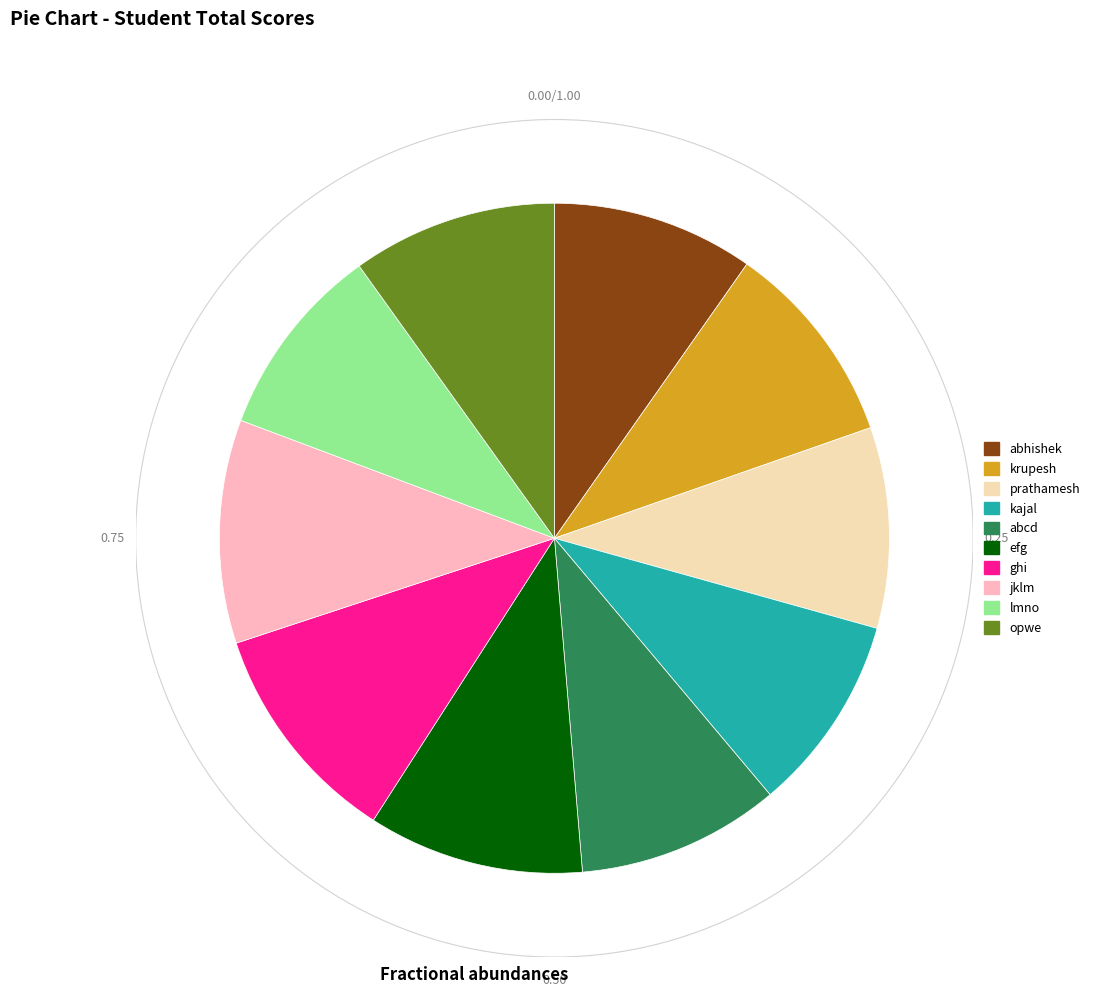

What is the ratio of the value at abhishek to the value at kajal?

1.0